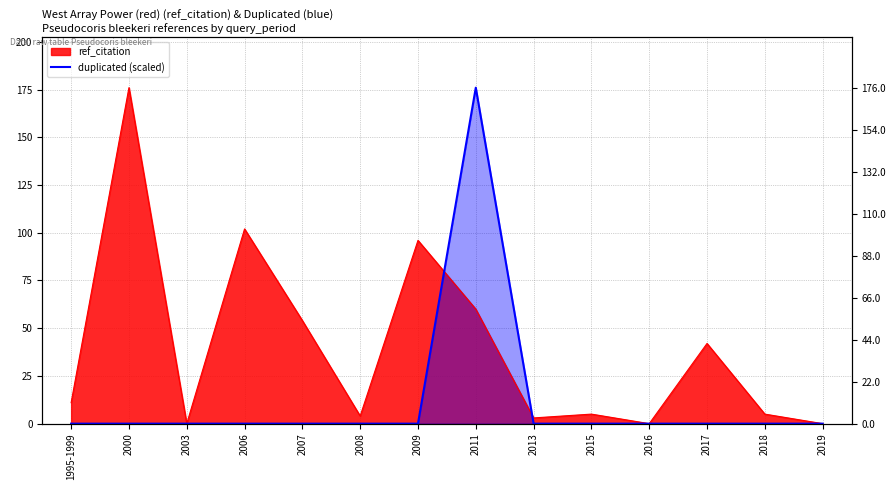

Is it true that the value at 2006 is -101?

False